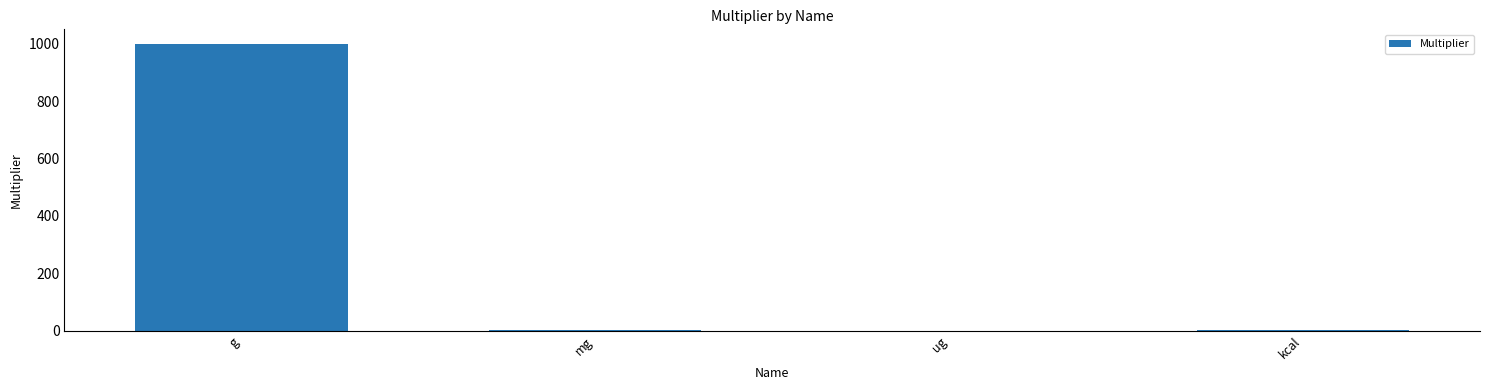

Is it true that the value at g is 1000.0?

True